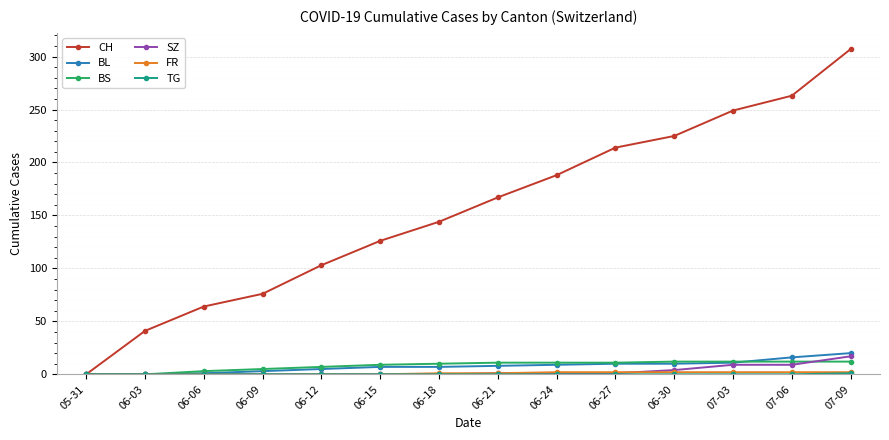

At which label does CH reach its peak?

07-09